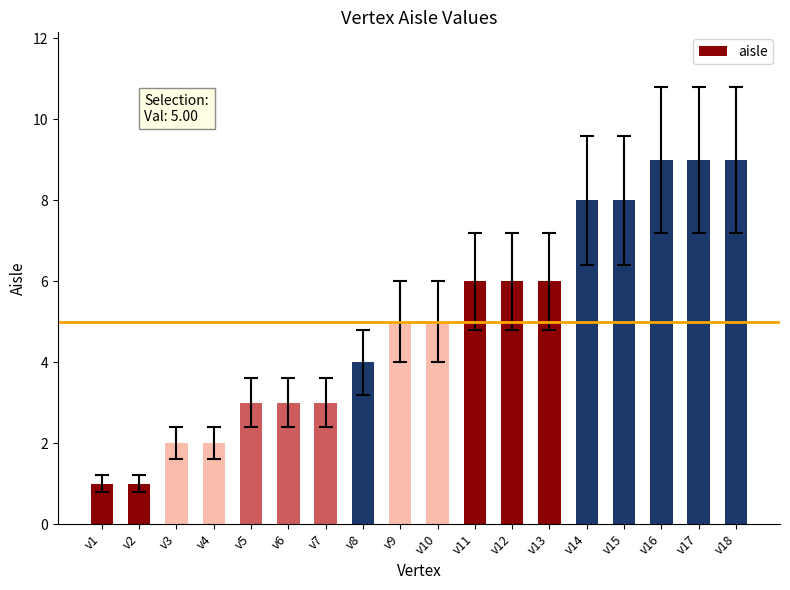

How many data points does each series have?

18